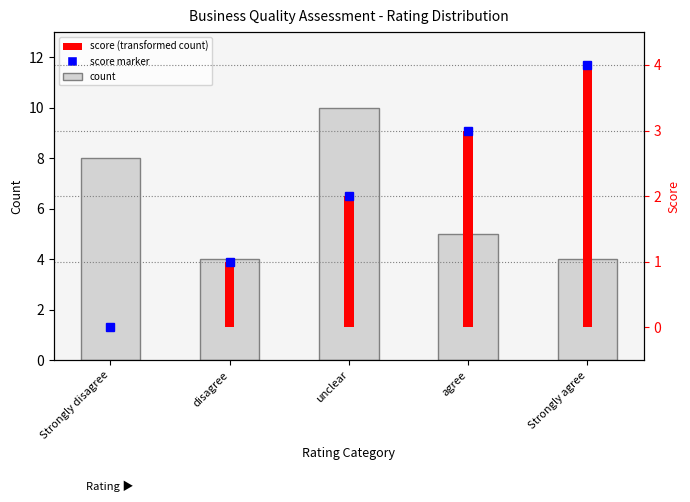

What position from the right is Strongly agree?

1